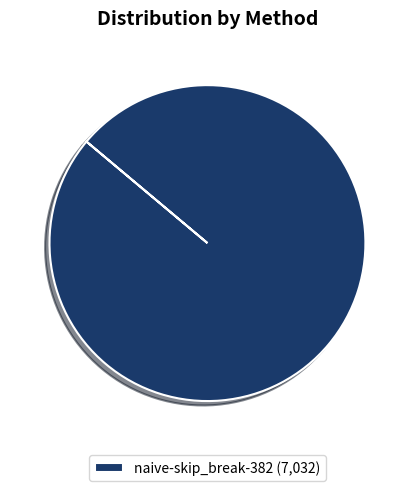

Is there a majority slice in this chart?

Yes